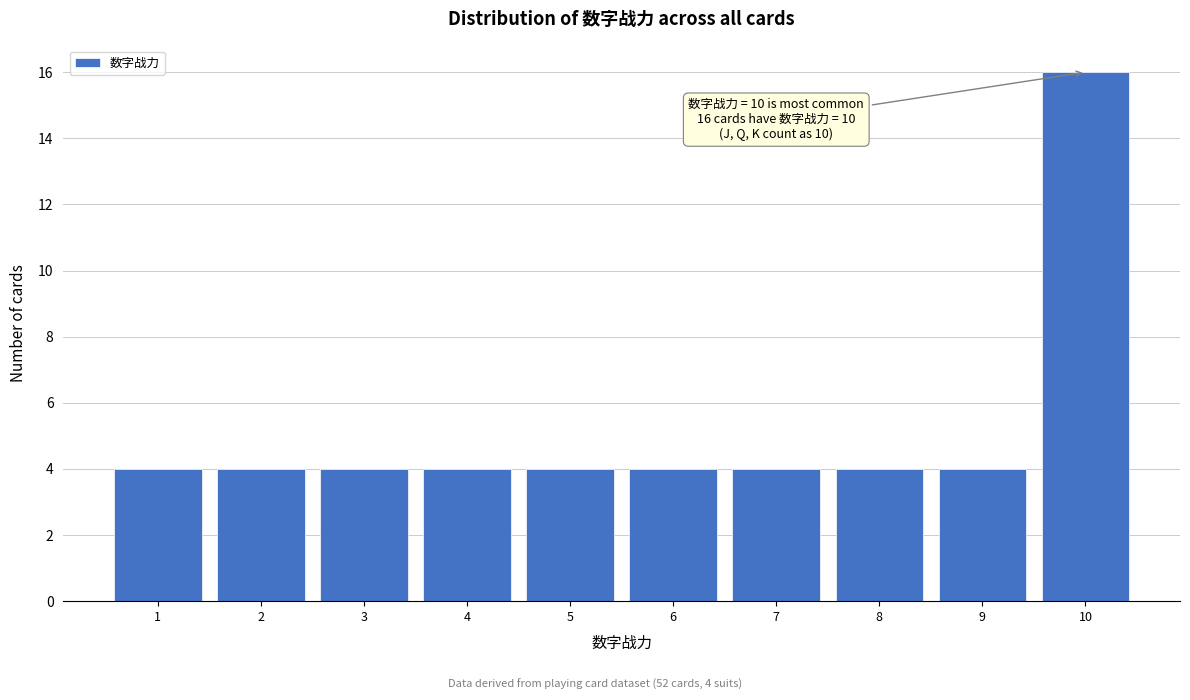

Which range on the x-axis has the tallest bar?

9.5 to 10.5